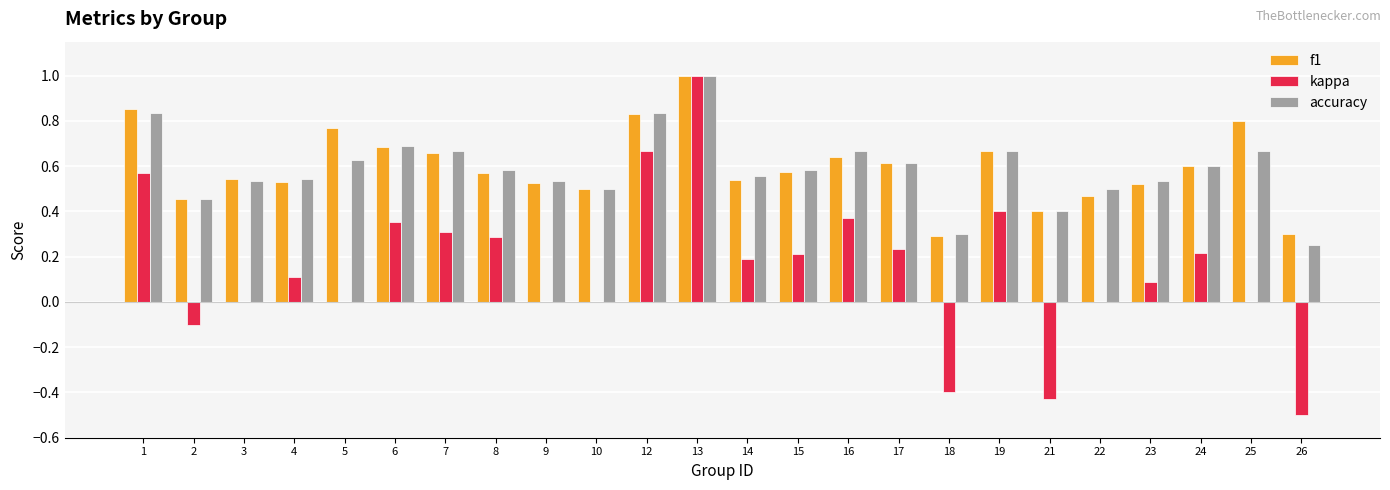

Between 18 and 22, which series saw the biggest shift?

kappa